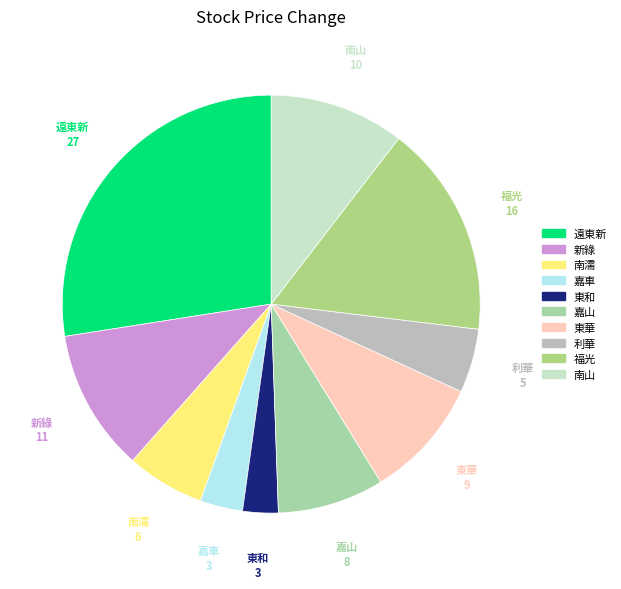

How many segments does this pie chart have?

10